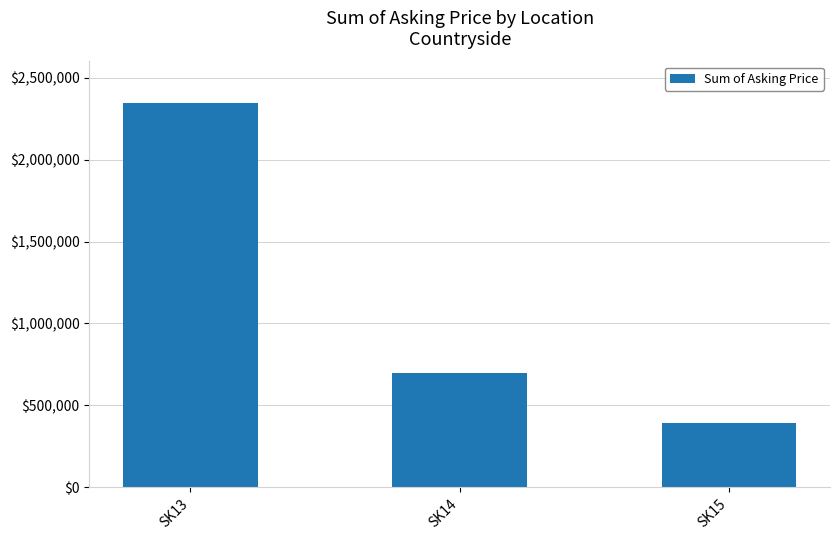

Reading right to left, extract all data points from this chart.

SK15=389500	SK14=695250	SK13=2345500